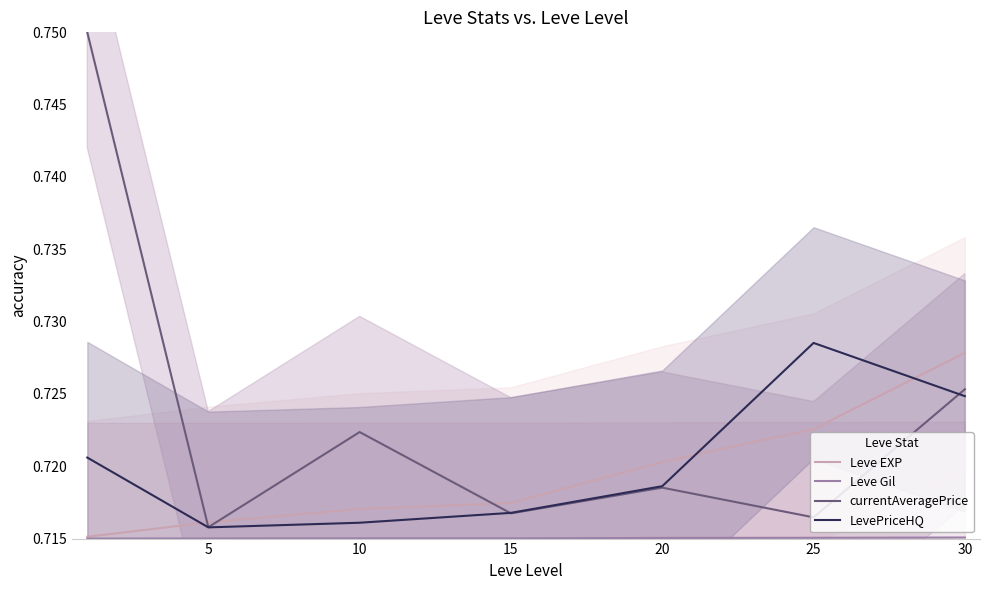

What is the average value of the Leve Gil series?

0.7